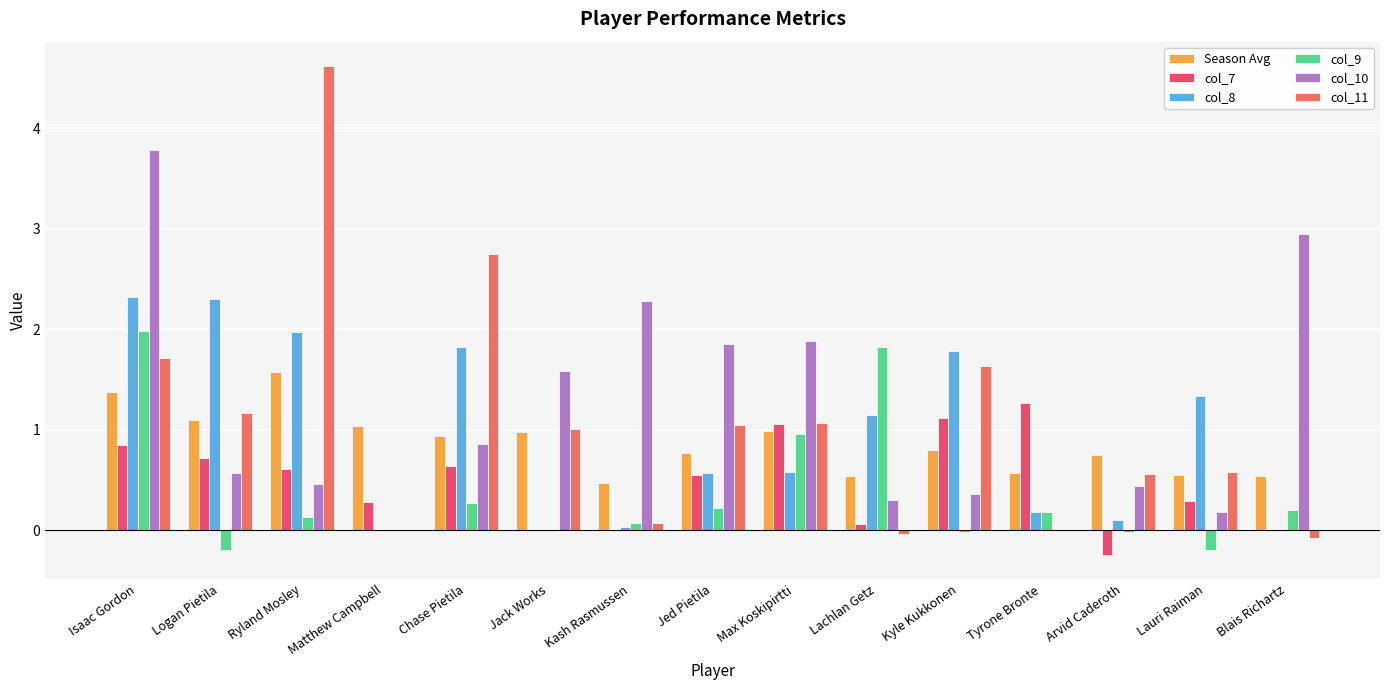

The value of col_8 at Jack Works is 0.0. True or false?

True